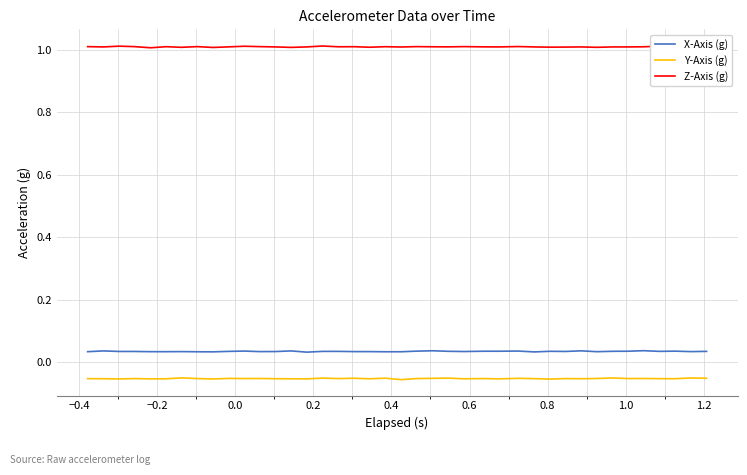

Which series has the largest total across all categories?

Z-Axis (g)